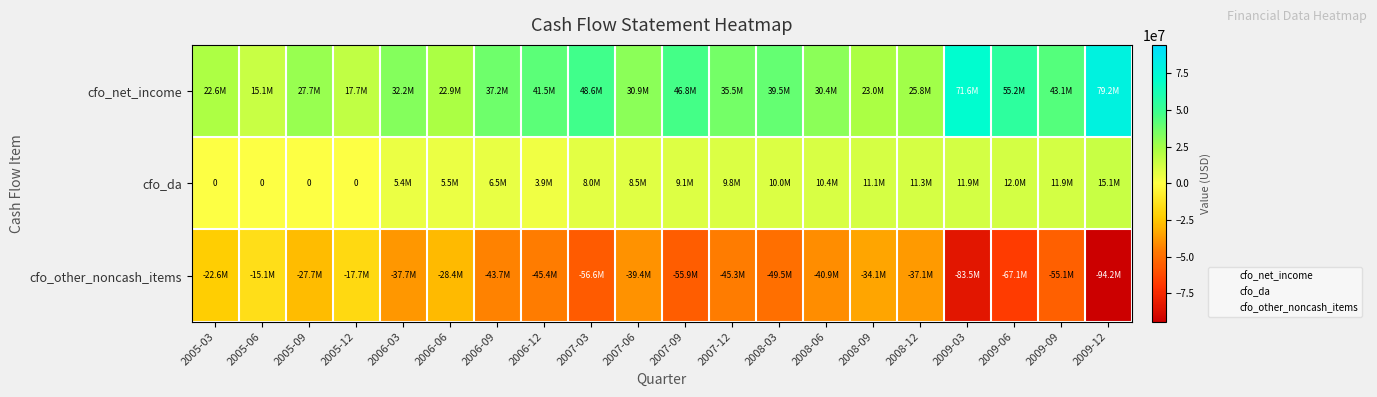

Which category has the lowest value across all series?

2009-12